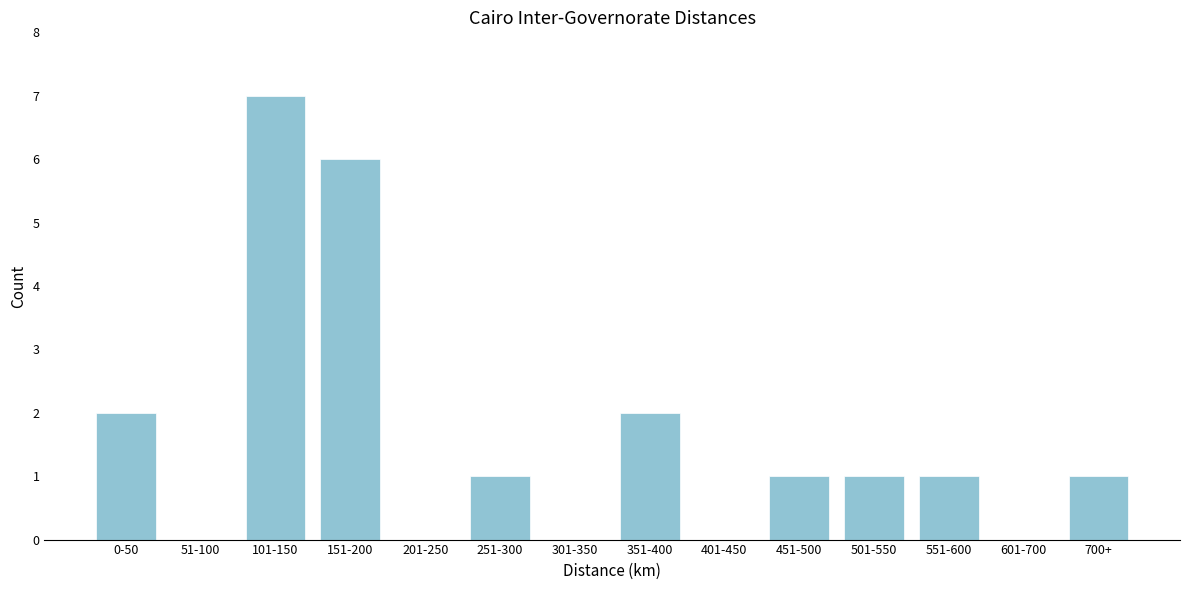

Reading left to right, list all the values displayed in this chart.

0-50=2	51-100=0	101-150=7	151-200=6	201-250=0	251-300=1	301-350=0	351-400=2	401-450=0	451-500=1	501-550=1	551-600=1	601-700=0	700+=1